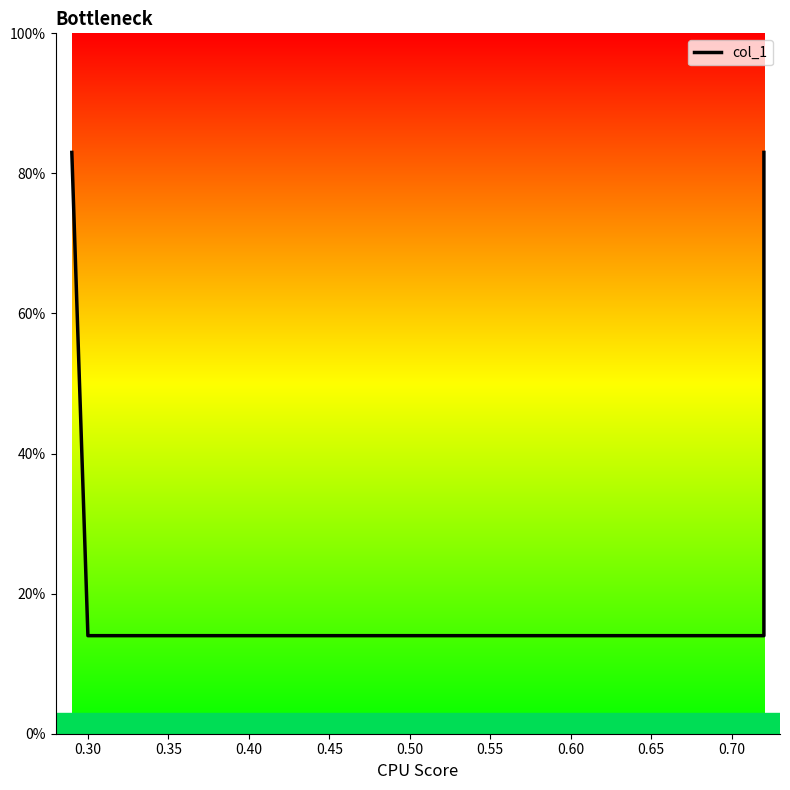

Reading left to right, what are all the values shown in this chart?

0.8	0.1	0.1	0.8